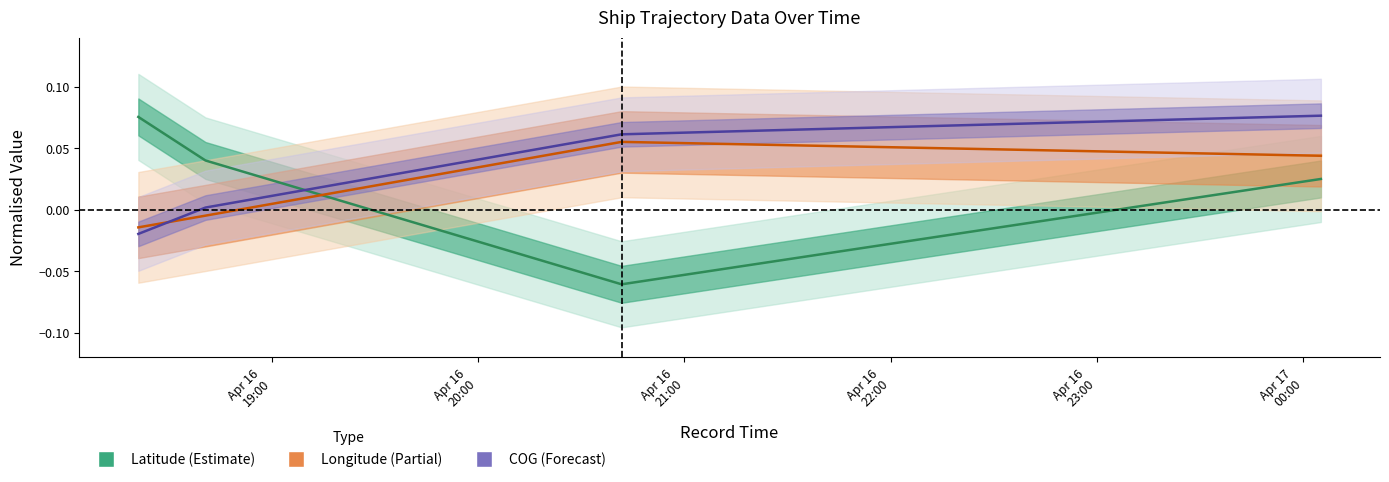

The COG series shows 0.1 at 2024-04-16 20:41:43. True or false?

True